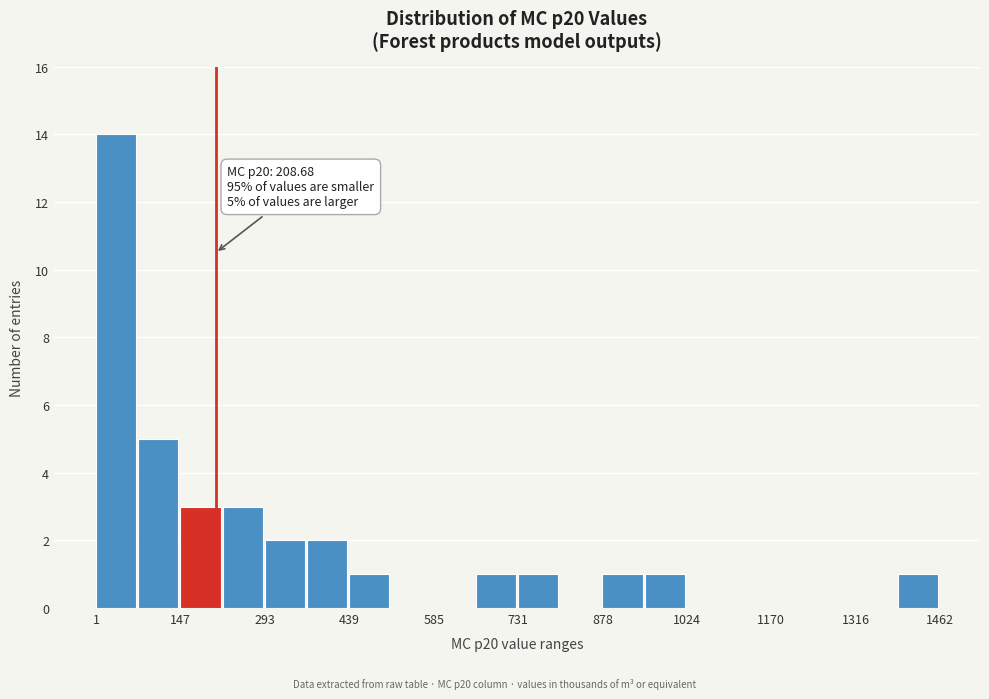

Read against the x-axis, roughly where is the centre of the tallest bar?

40